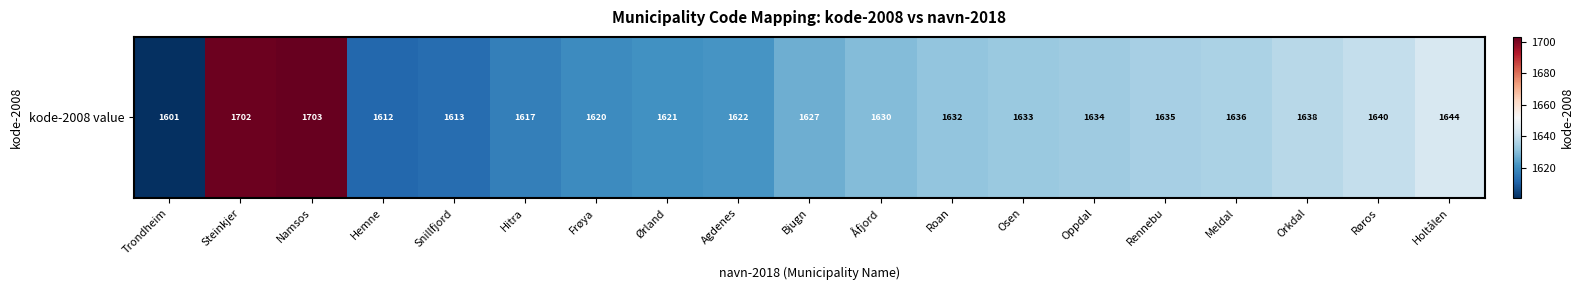

Rank the categories by value from lowest to highest.

Trondheim, Hemne, Snillfjord, Hitra, Frøya, Ørland, Agdenes, Bjugn, Åfjord, Roan, Osen, Oppdal, Rennebu, Meldal, Orkdal, Røros, Holtålen, Steinkjer, Namsos